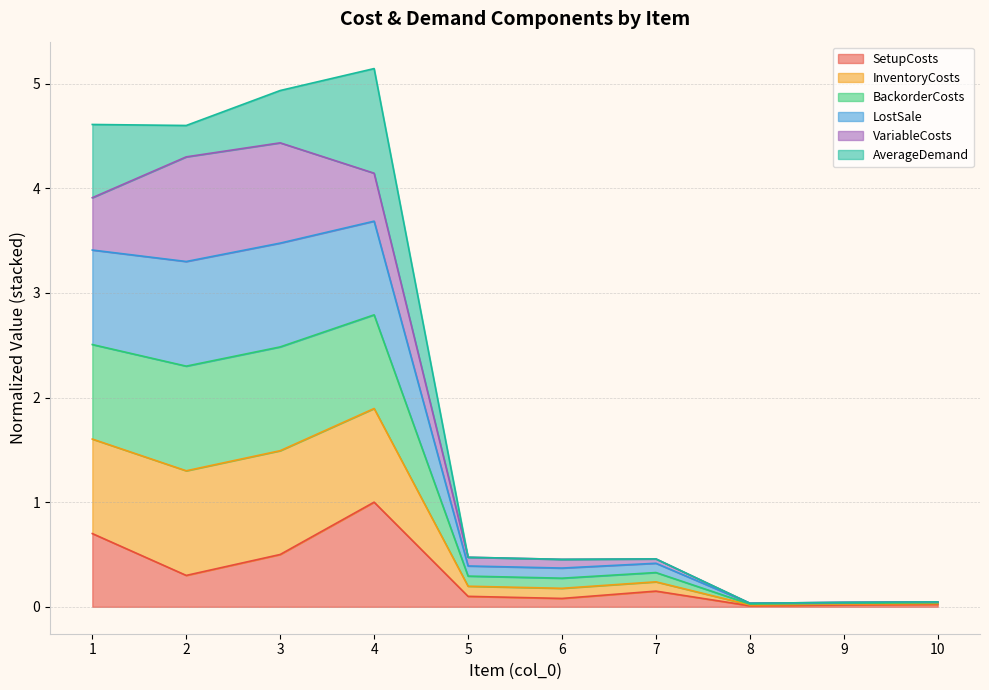

Does the chart have visible grid lines?

Yes